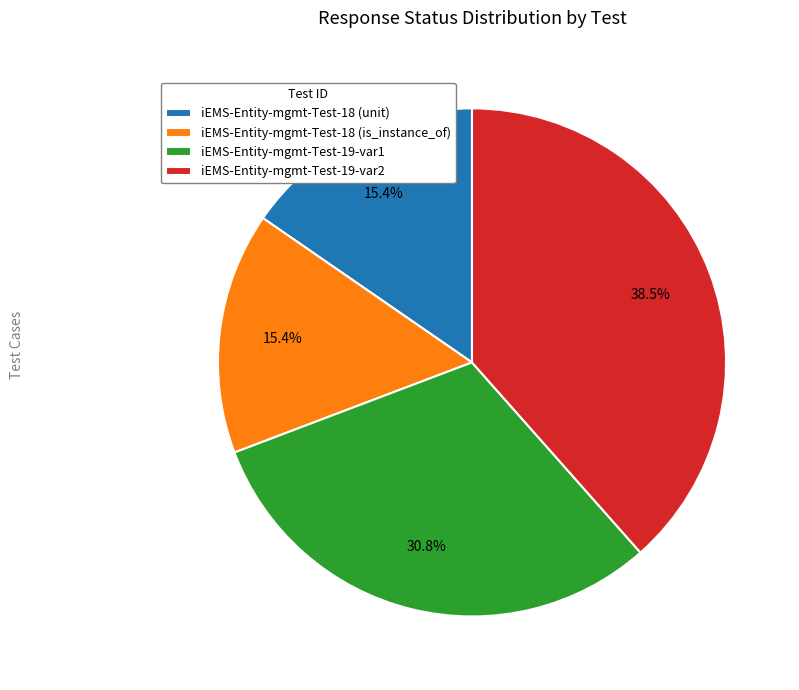

Which category has the biggest portion of the pie?

iEMS-Entity-mgmt-Test-19-var2